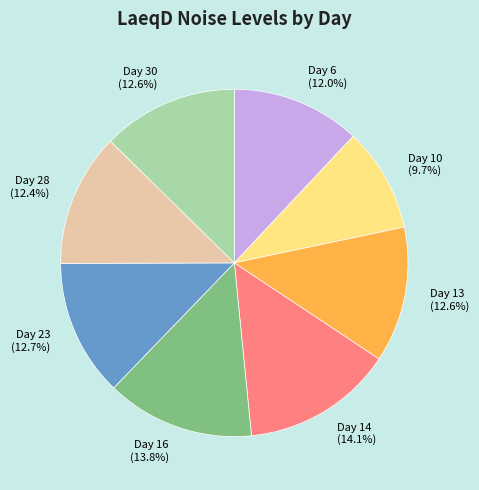

The Day 23 slice represents 23% of the pie. True or false?

False